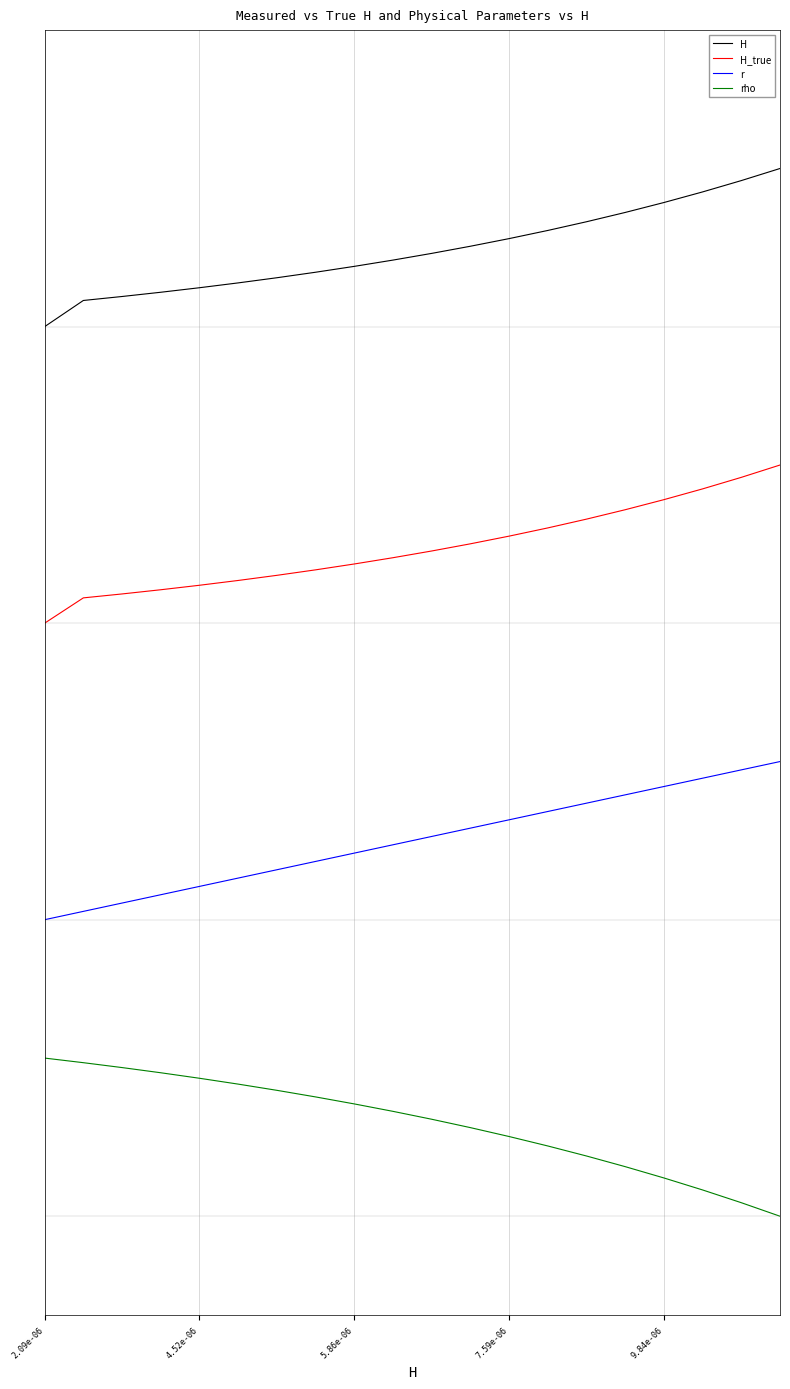

What is the value of the r point at the 14th from the left?

2.0